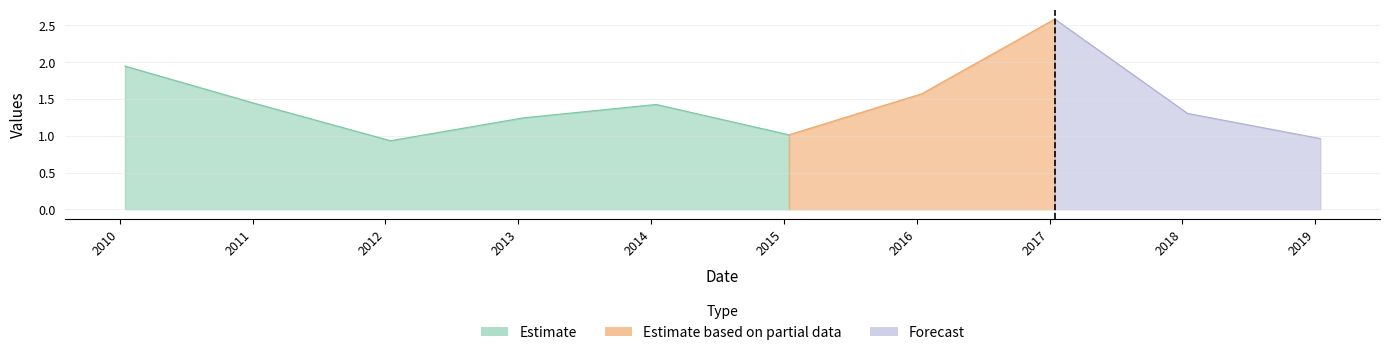

What is the label of the 3rd point from the right?

2017-01-15